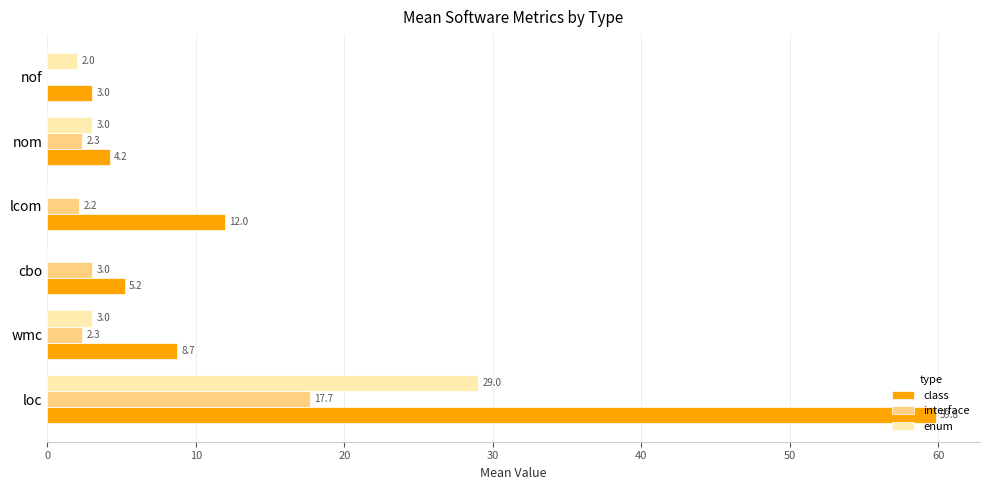

The value of class at loc is 59.8. True or false?

True